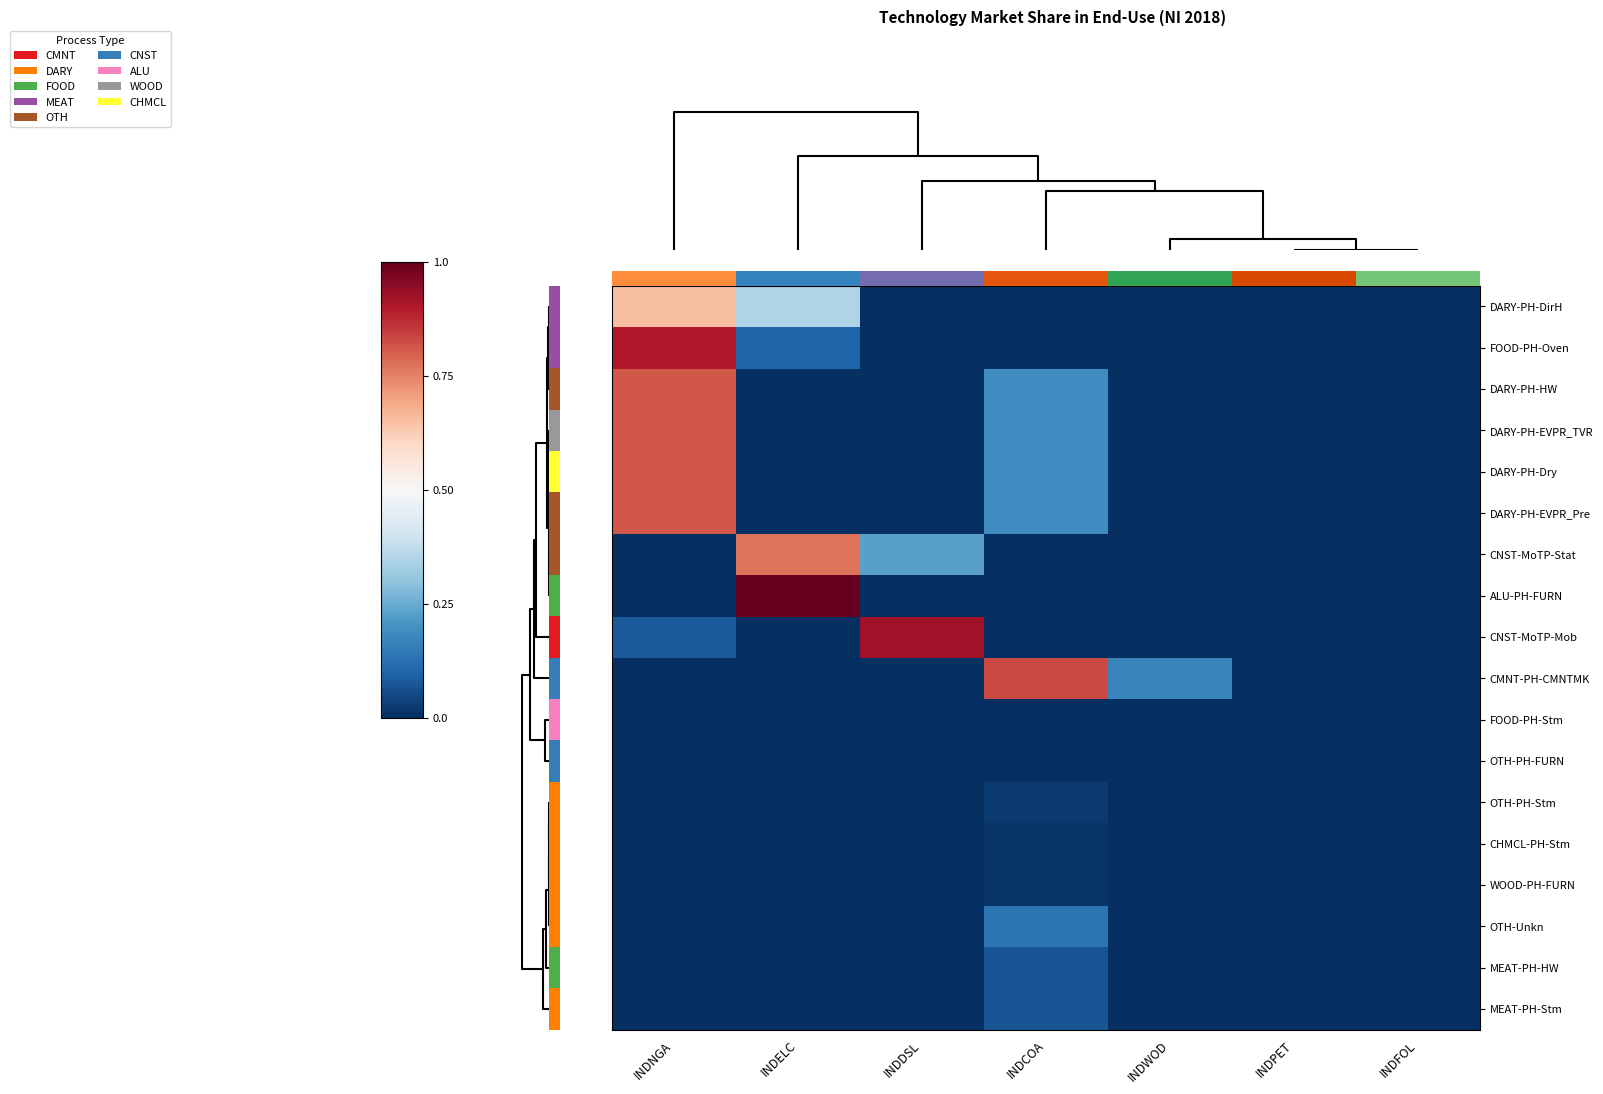

Reading left to right, transcribe all the data shown in this chart.

DARY-PH-DirH: INDNGA=0.7	INDELC=0.3	INDDSL=0.0	INDCOA=0.0	INDWOD=0.0	INDPET=0.0	INDFOL=0.0
FOOD-PH-Oven: INDNGA=0.9	INDELC=0.1	INDDSL=0.0	INDCOA=0.0	INDWOD=0.0	INDPET=0.0	INDFOL=0.0
DARY-PH-HW: INDNGA=0.8	INDELC=0.0	INDDSL=0.0	INDCOA=0.2	INDWOD=0.0	INDPET=0.0	INDFOL=0.0
DARY-PH-EVPR_TVR: INDNGA=0.8	INDELC=0.0	INDDSL=0.0	INDCOA=0.2	INDWOD=0.0	INDPET=0.0	INDFOL=0.0
DARY-PH-Dry: INDNGA=0.8	INDELC=0.0	INDDSL=0.0	INDCOA=0.2	INDWOD=0.0	INDPET=0.0	INDFOL=0.0
DARY-PH-EVPR_Pre: INDNGA=0.8	INDELC=0.0	INDDSL=0.0	INDCOA=0.2	INDWOD=0.0	INDPET=0.0	INDFOL=0.0
CNST-MoTP-Stat: INDNGA=0.0	INDELC=0.8	INDDSL=0.2	INDCOA=0.0	INDWOD=0.0	INDPET=0.0	INDFOL=0.0
ALU-PH-FURN: INDNGA=0.0	INDELC=1.0	INDDSL=0.0	INDCOA=0.0	INDWOD=0.0	INDPET=0.0	INDFOL=0.0
CNST-MoTP-Mob: INDNGA=0.1	INDELC=0.0	INDDSL=0.9	INDCOA=0.0	INDWOD=0.0	INDPET=0.0	INDFOL=0.0
CMNT-PH-CMNTMK: INDNGA=0.0	INDELC=0.0	INDDSL=0.0	INDCOA=0.8	INDWOD=0.2	INDPET=0.0	INDFOL=0.0
FOOD-PH-Stm: INDNGA=0.0	INDELC=0.0	INDDSL=0.0	INDCOA=0.0	INDWOD=0.0	INDPET=0.0	INDFOL=0.0
OTH-PH-FURN: INDNGA=0.0	INDELC=0.0	INDDSL=0.0	INDCOA=0.0	INDWOD=0.0	INDPET=0.0	INDFOL=0.0
OTH-PH-Stm: INDNGA=0.0	INDELC=0.0	INDDSL=0.0	INDCOA=0.0	INDWOD=0.0	INDPET=0.0	INDFOL=0.0
CHMCL-PH-Stm: INDNGA=0.0	INDELC=0.0	INDDSL=0.0	INDCOA=0.0	INDWOD=0.0	INDPET=0.0	INDFOL=0.0
WOOD-PH-FURN: INDNGA=0.0	INDELC=0.0	INDDSL=0.0	INDCOA=0.0	INDWOD=0.0	INDPET=0.0	INDFOL=0.0
OTH-Unkn: INDNGA=0.0	INDELC=0.0	INDDSL=0.0	INDCOA=0.1	INDWOD=0.0	INDPET=0.0	INDFOL=0.0
MEAT-PH-HW: INDNGA=0.0	INDELC=0.0	INDDSL=0.0	INDCOA=0.1	INDWOD=0.0	INDPET=0.0	INDFOL=0.0
MEAT-PH-Stm: INDNGA=0.0	INDELC=0.0	INDDSL=0.0	INDCOA=0.1	INDWOD=0.0	INDPET=0.0	INDFOL=0.0